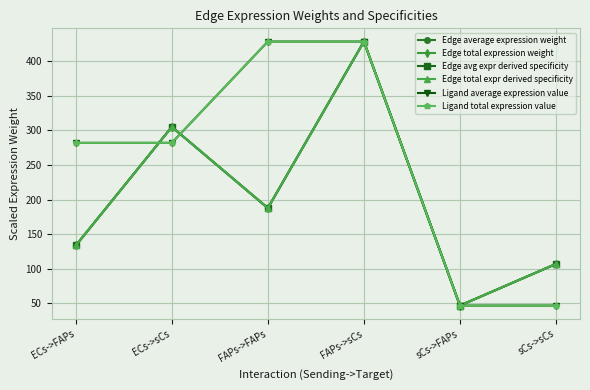

In Edge average expression weight, how many points are higher than both neighbors (excluding endpoints)?

2